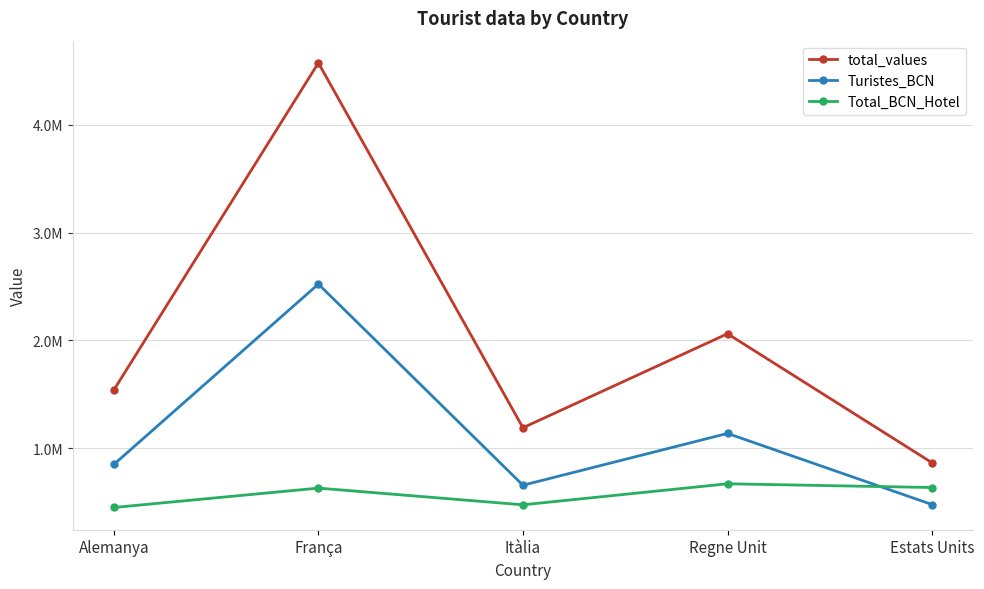

List the labels in order of Turistes_BCN value, smallest first.

Estats Units, Itàlia, Alemanya, Regne Unit, França